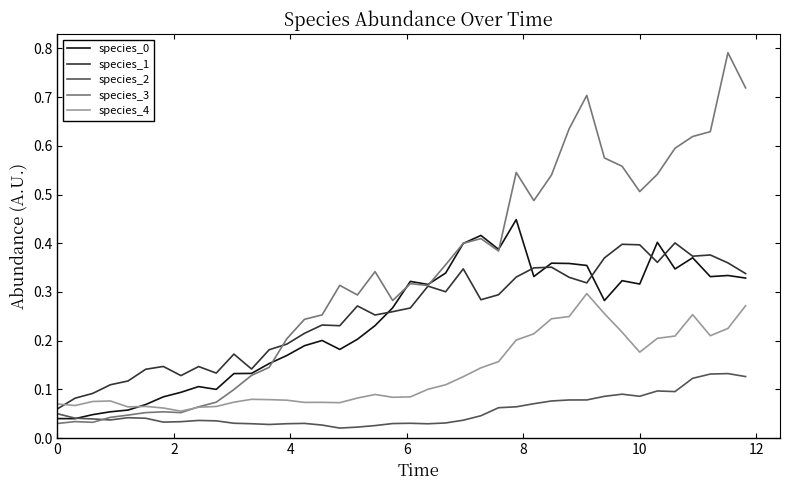

Count the species_1 values in the range 0 to 1.

40